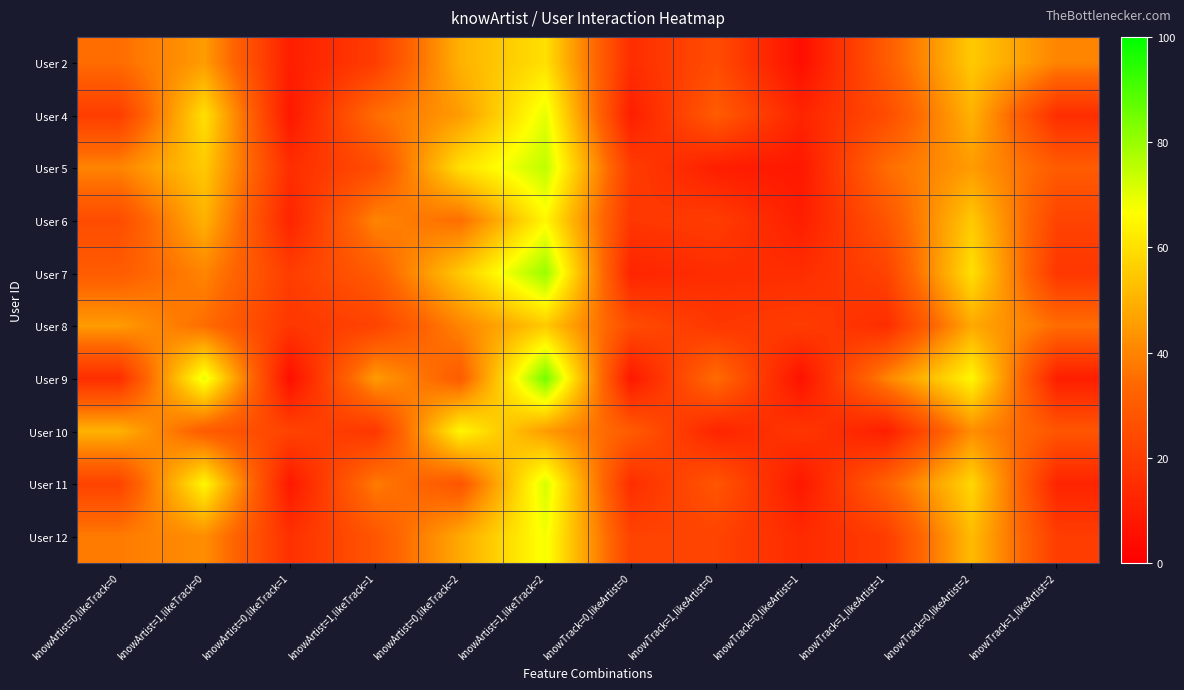

Which has a higher value, knowTrack=1,likeArtist=2 or knowTrack=1,likeArtist=1?

knowTrack=1,likeArtist=2